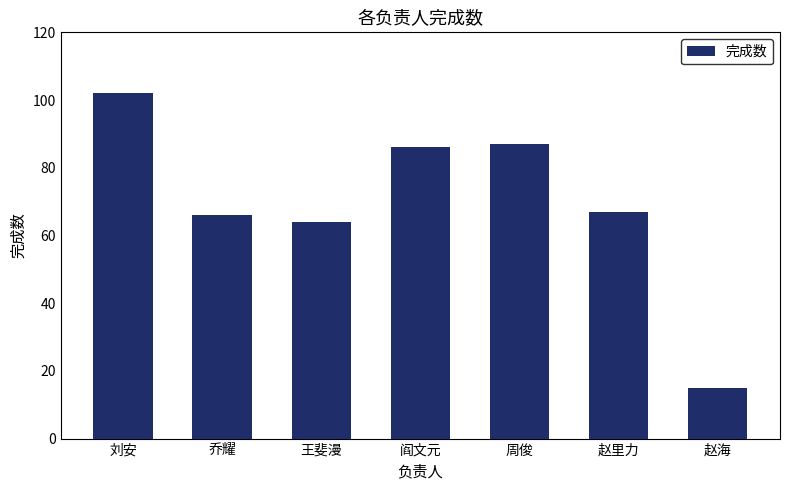

What is the greatest value displayed?

102